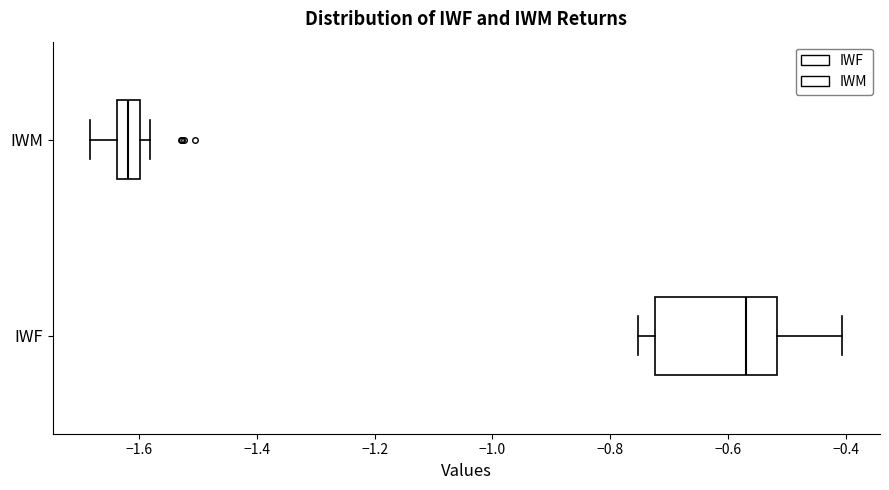

Which box is the widest, from its left edge to its right edge?

IWF